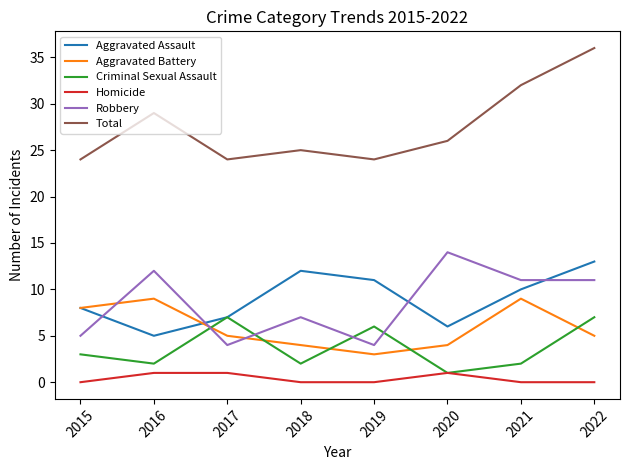

Reading right to left, extract all data points from this chart.

Aggravated Assault: 2022=13	2021=10	2020=6	2019=11	2018=12	2017=7	2016=5	2015=8
Aggravated Battery: 2022=5	2021=9	2020=4	2019=3	2018=4	2017=5	2016=9	2015=8
Criminal Sexual Assault: 2022=7	2021=2	2020=1	2019=6	2018=2	2017=7	2016=2	2015=3
Homicide: 2022=0	2021=0	2020=1	2019=0	2018=0	2017=1	2016=1	2015=0
Robbery: 2022=11	2021=11	2020=14	2019=4	2018=7	2017=4	2016=12	2015=5
Total: 2022=36	2021=32	2020=26	2019=24	2018=25	2017=24	2016=29	2015=24